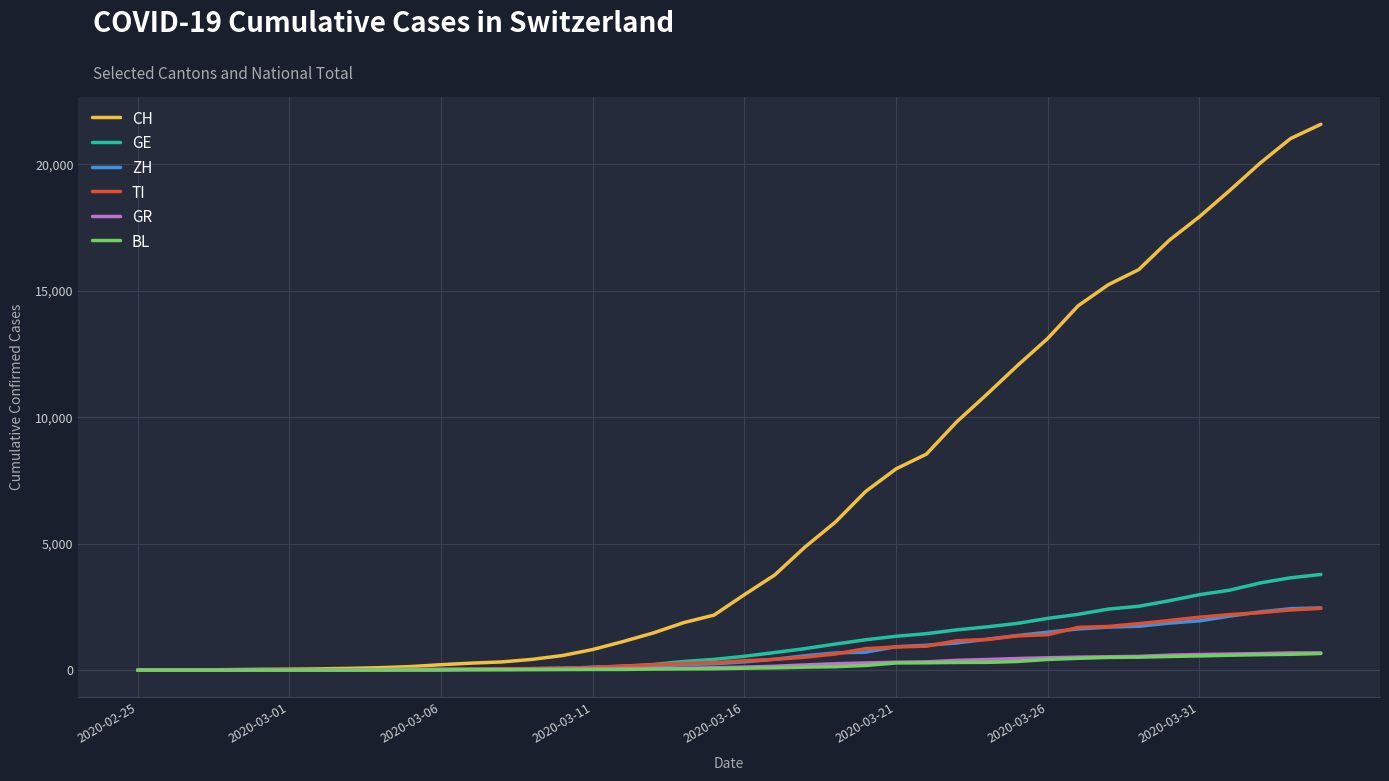

What are all the series names shown in the legend?

CH, GE, ZH, TI, GR, BL